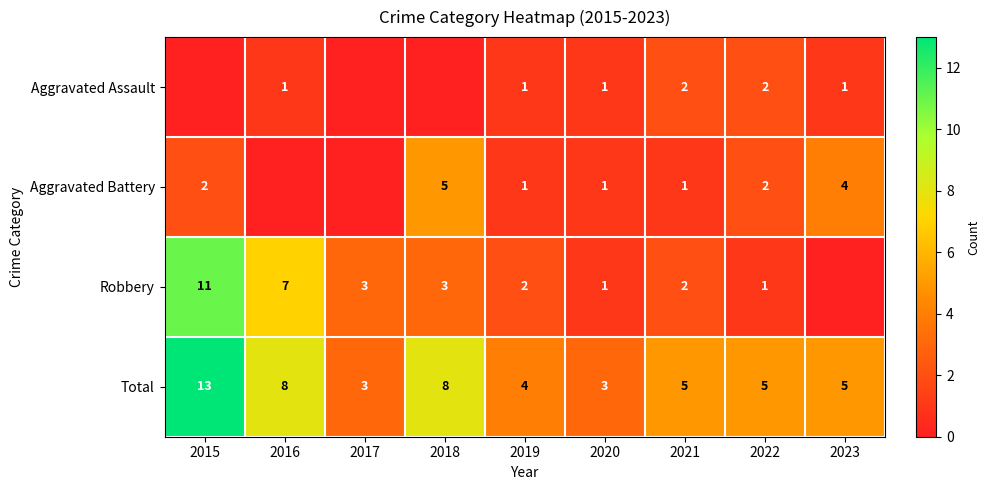

Is it true that Aggravated Assault equals 1 at 2021?

False